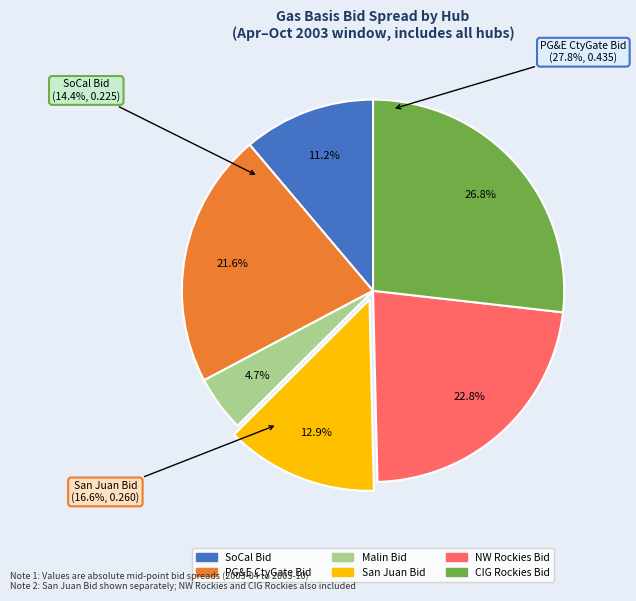

Is there a majority slice in this chart?

No